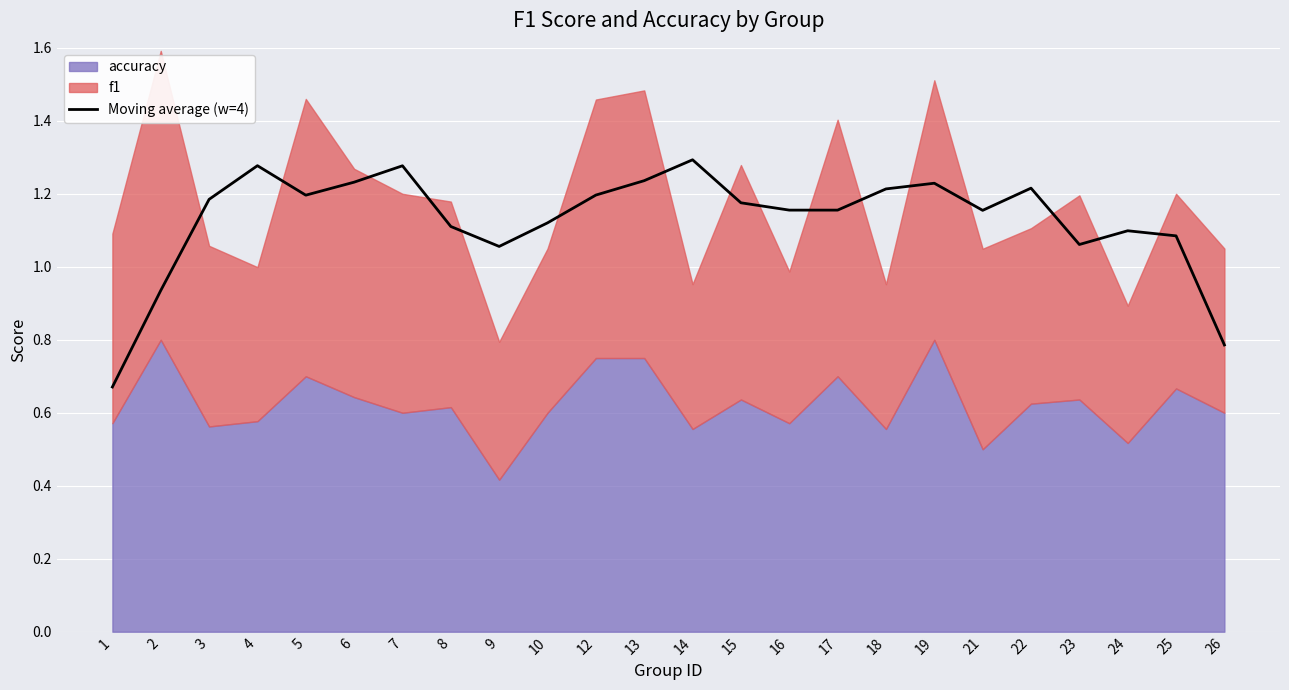

How many data points are above 1?

21